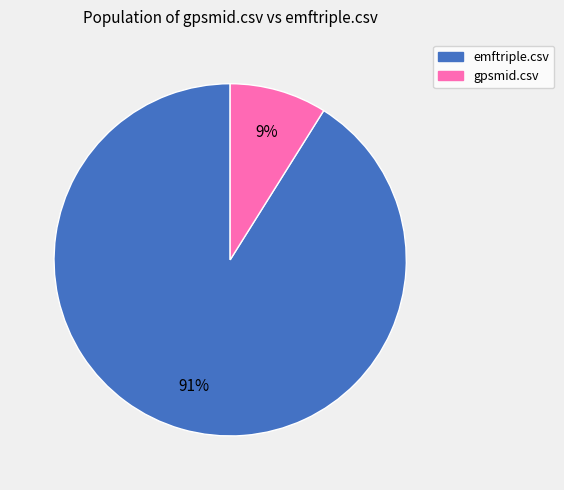

Combined, do gpsmid.csv and emftriple.csv account for over 50%?

Yes